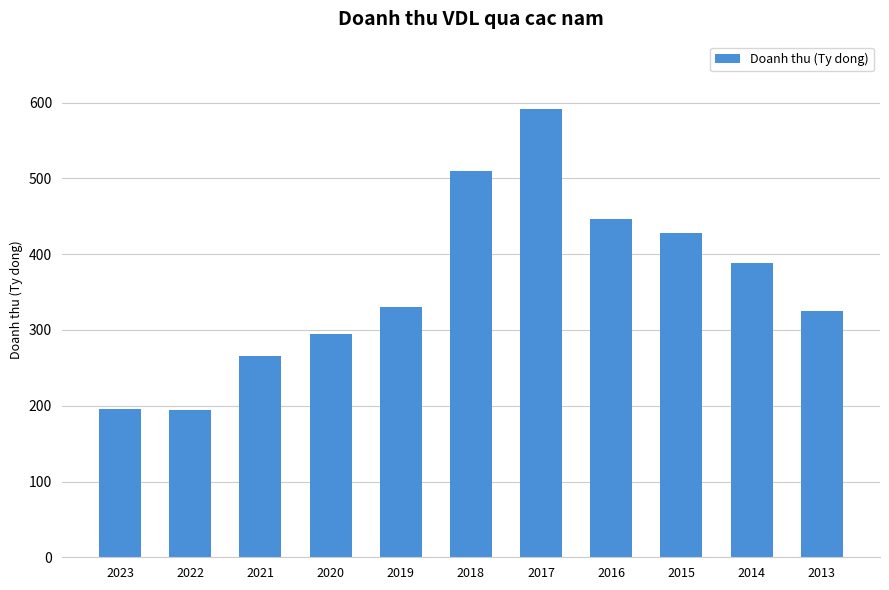

What is the sum of all values?

3970.6